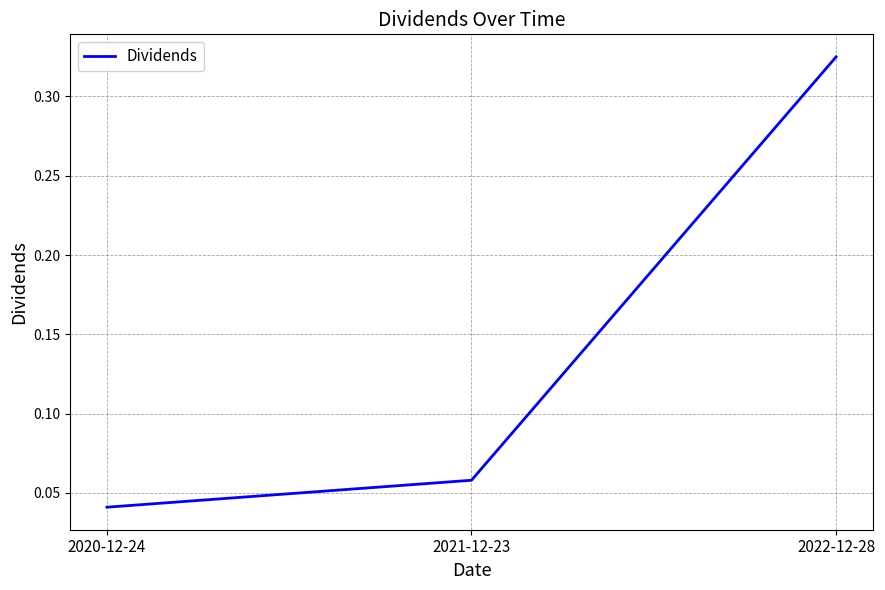

Which category has the highest value across all series?

2022-12-28